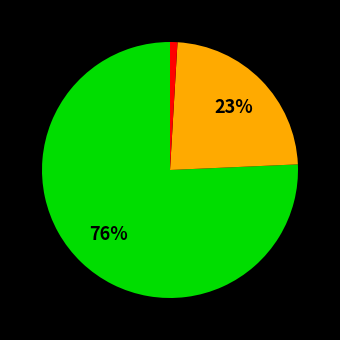

To the nearest percent, what is the difference between the largest and smallest slice percentages?

75%